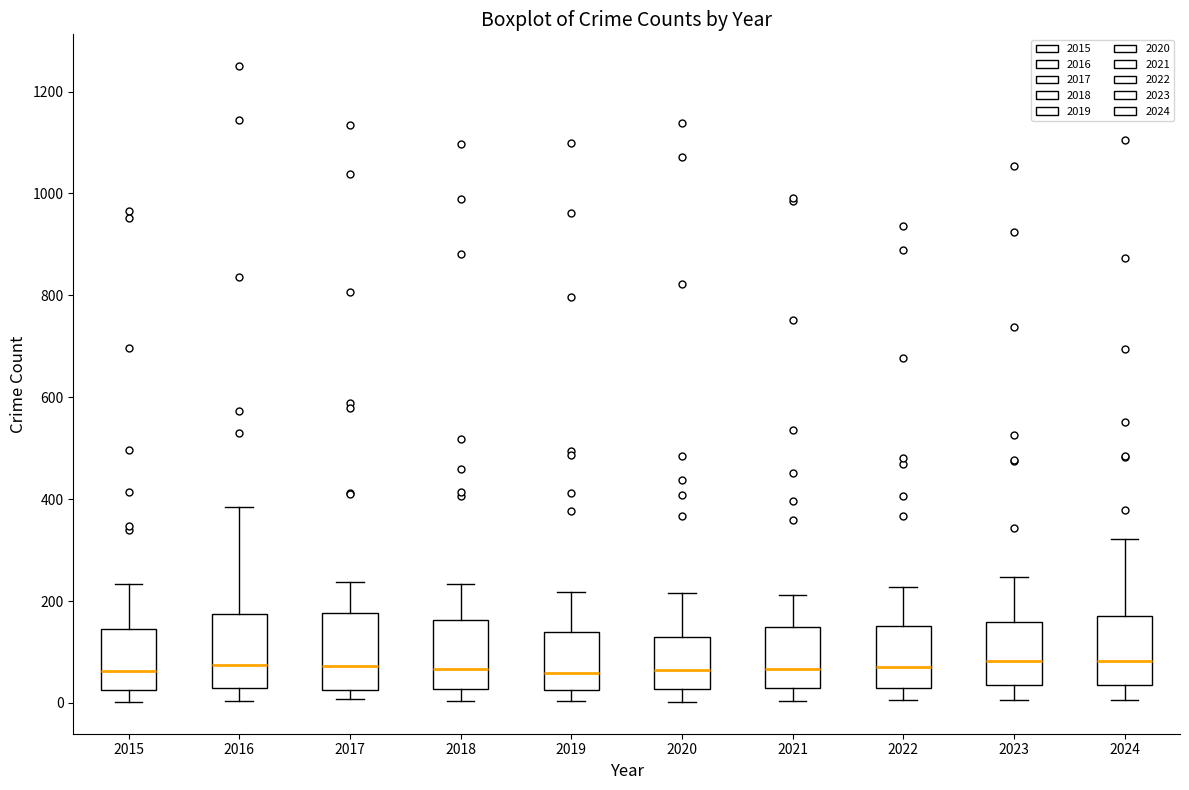

Reading left to right, read every box against the y-axis: the position of its median line, the range the box covers, and the ends of its whiskers. The values are not printed on the chart, so give them approximately, as read against the axis.

2015: median 60, box 20 to 140, whiskers 0 to 240
2016: median 80, box 20 to 180, whiskers 0 to 380
2017: median 80, box 20 to 180, whiskers 0 to 240
2018: median 60, box 20 to 160, whiskers 0 to 240
2019: median 60, box 20 to 140, whiskers 0 to 220
2020: median 60, box 20 to 120, whiskers 0 to 220
2021: median 60, box 40 to 140, whiskers 0 to 220
2022: median 80, box 40 to 160, whiskers 0 to 220
2023: median 80, box 40 to 160, whiskers 0 to 240
2024: median 80, box 40 to 180, whiskers 0 to 320